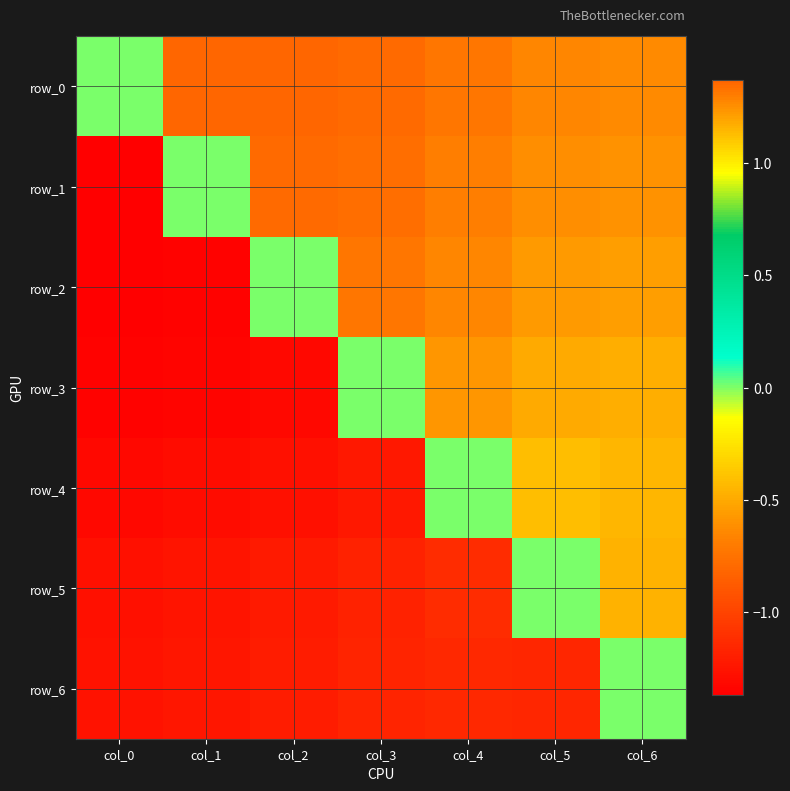

What is the difference between the maximum and minimum values in the row_0 series?

1.4